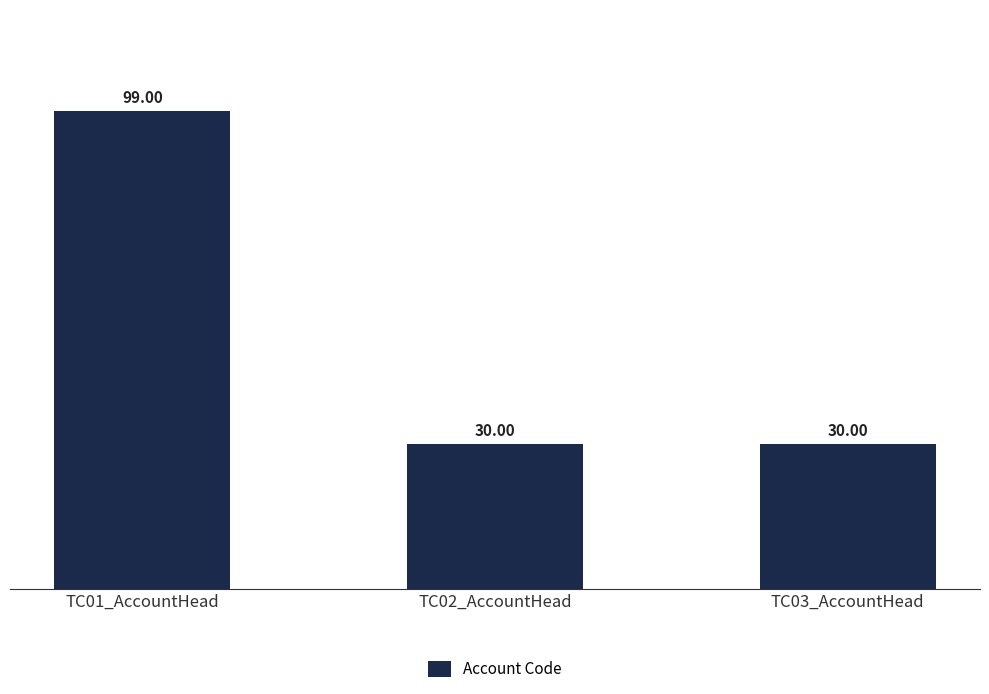

Reading left to right, extract all data points from this chart.

99	30	30